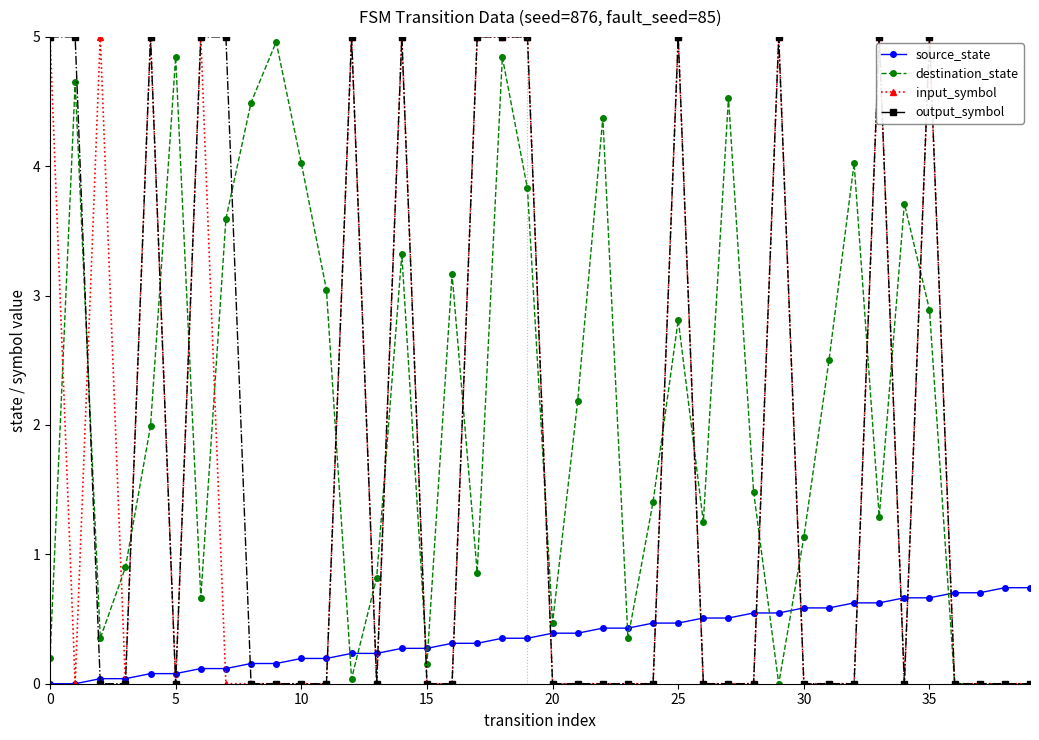

True or false: output_symbol has more than 2 points higher than both neighbors.

True